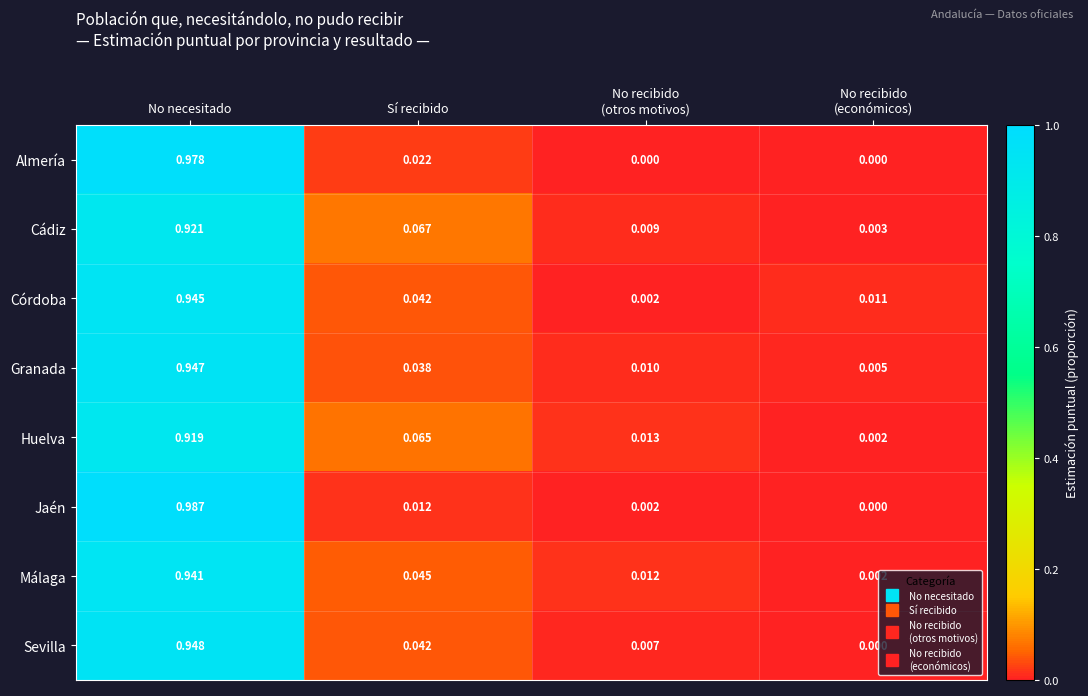

Which category has the highest value in the Córdoba series?

No necesitado